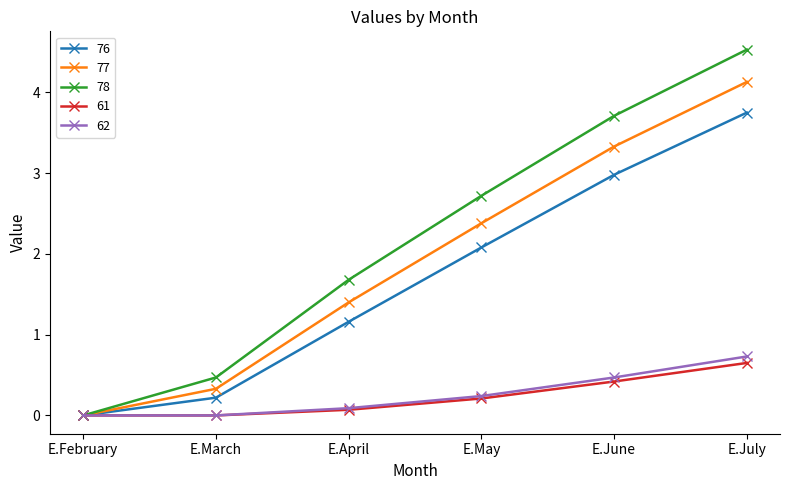

How many positive values does the 78 series have?

5